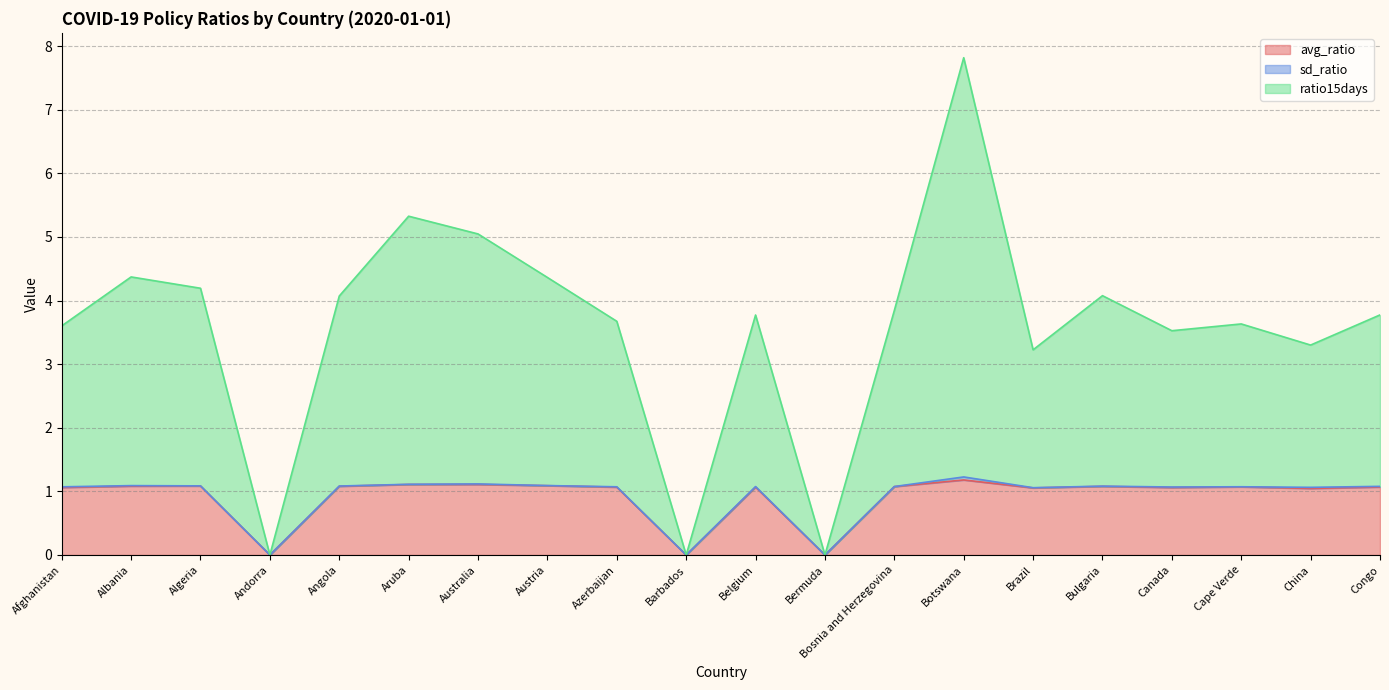

Which series has the largest range (max minus min)?

ratio15days